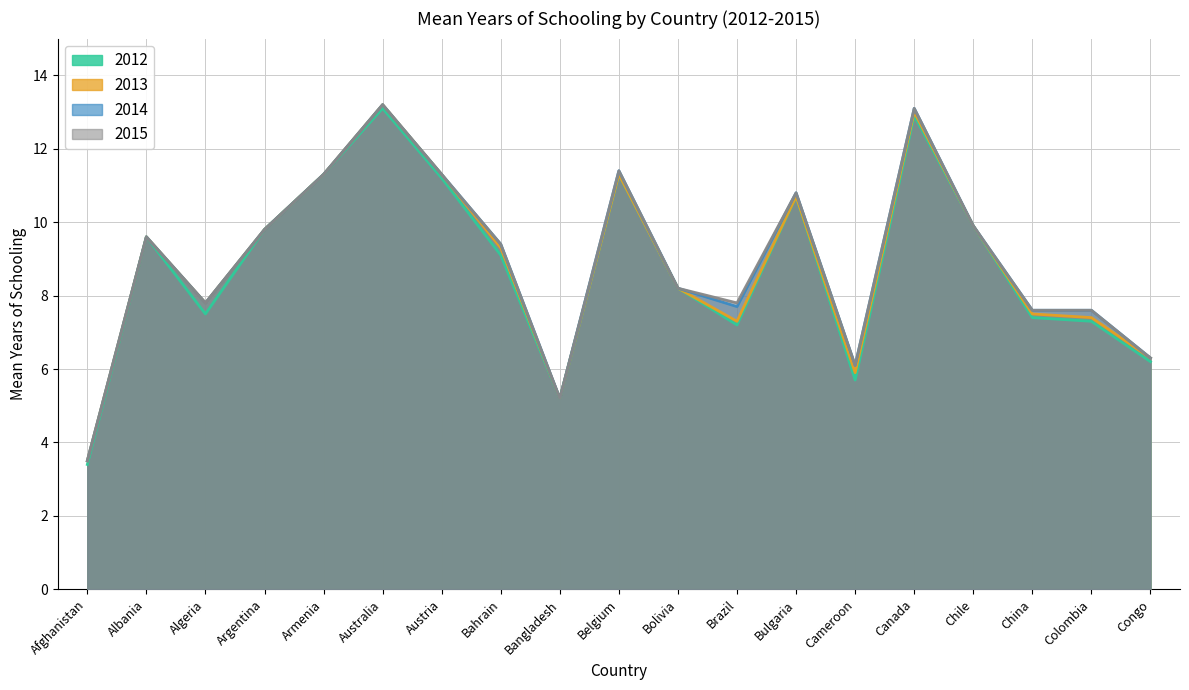

How many data points does each series have?

19